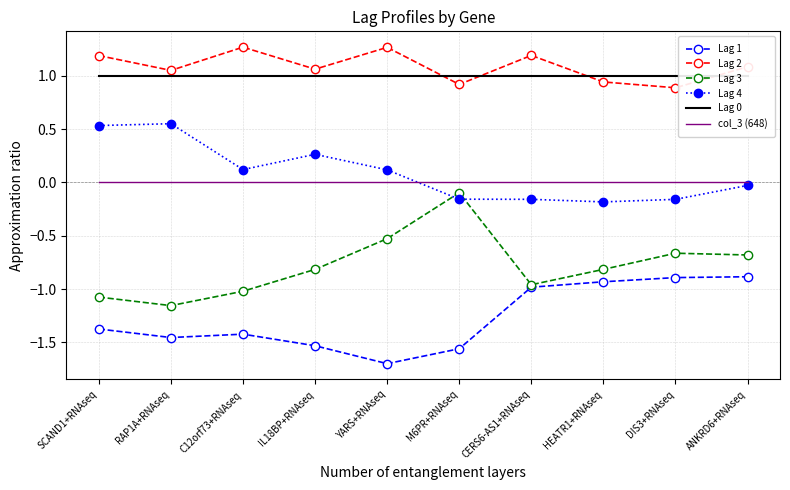

True or false: col_3 (648) has a value of 0.0 at M6PR+RNAseq.

True